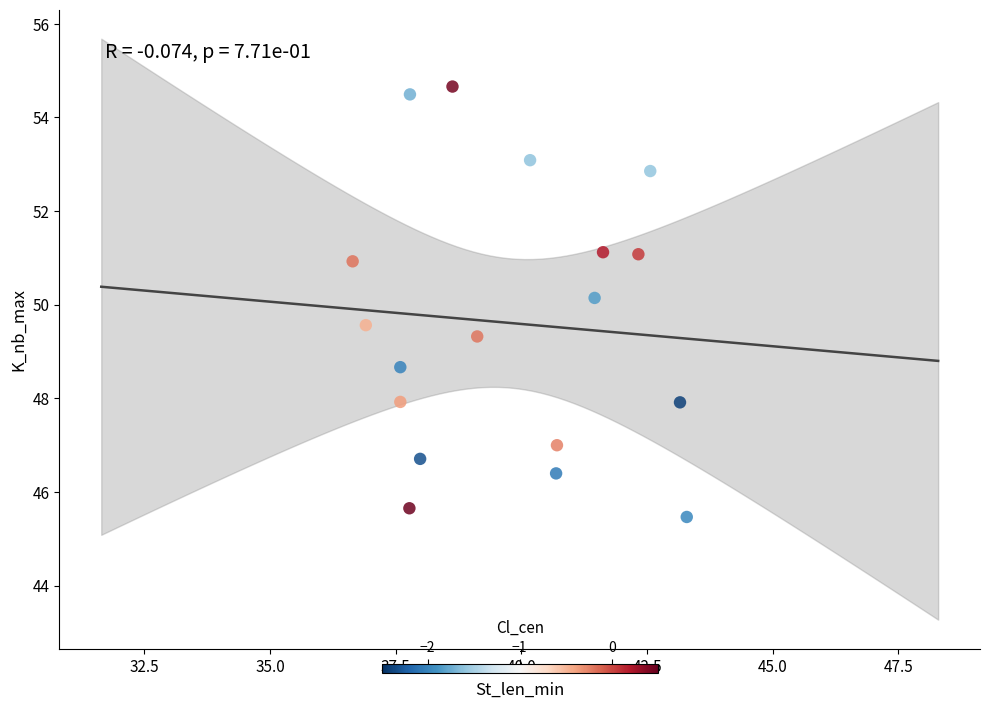

What is the range of X values (max minus min)?

6.6